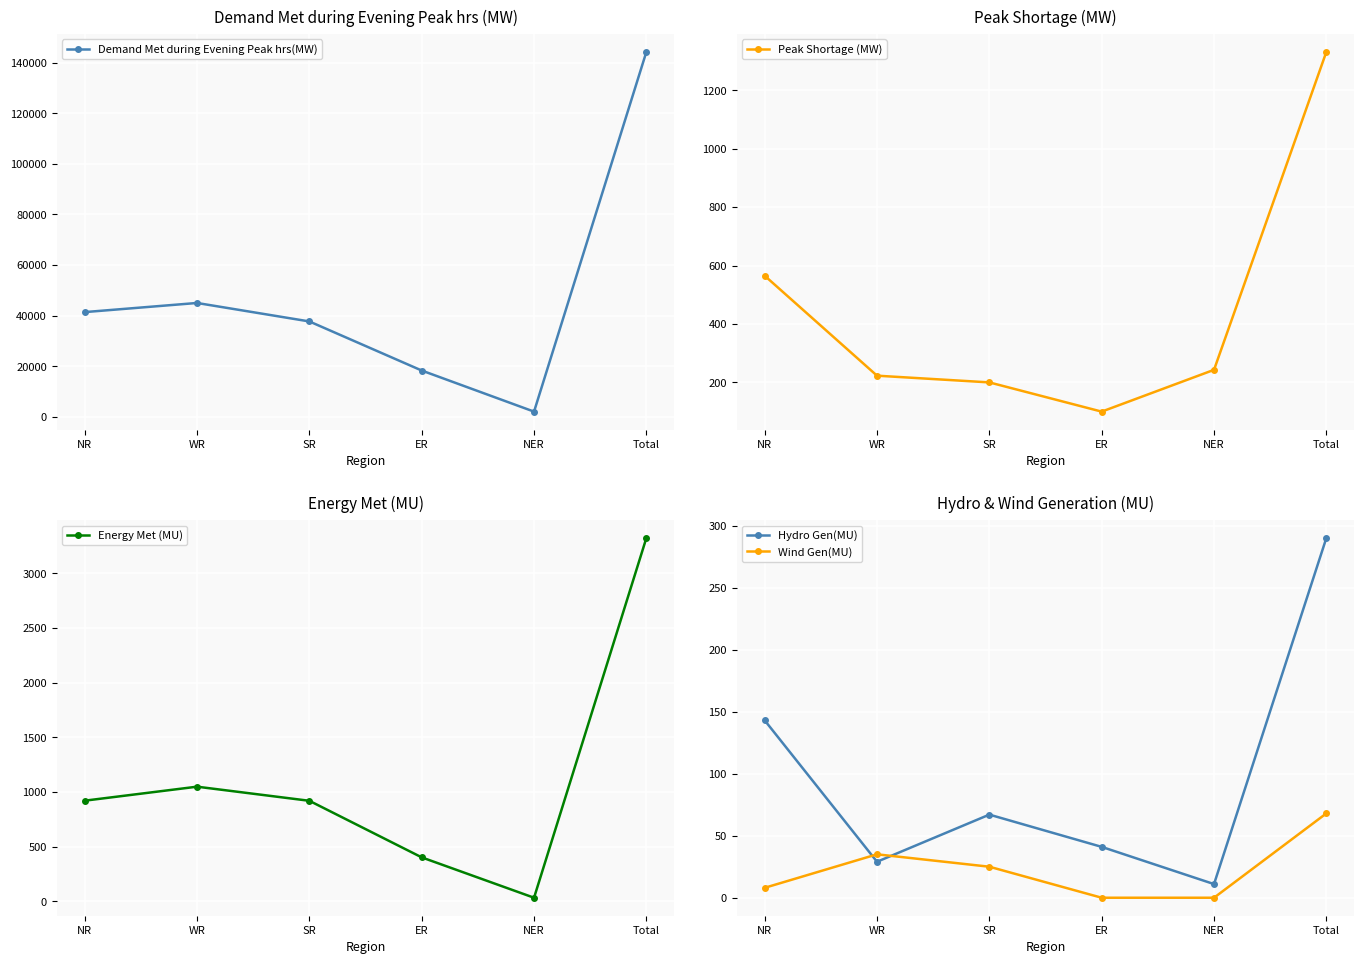

What is the value of the Demand Met during Evening Peak hrs(MW) point at the 5th from the left?

2006